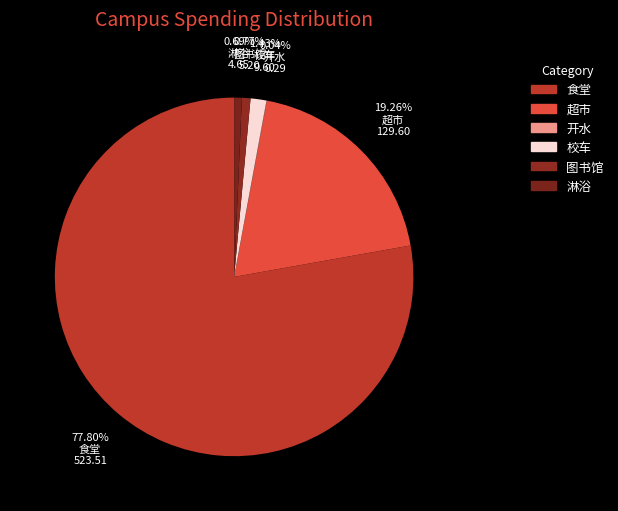

To the nearest percent, what is the combined percentage of 超市 and 淋浴?

20%